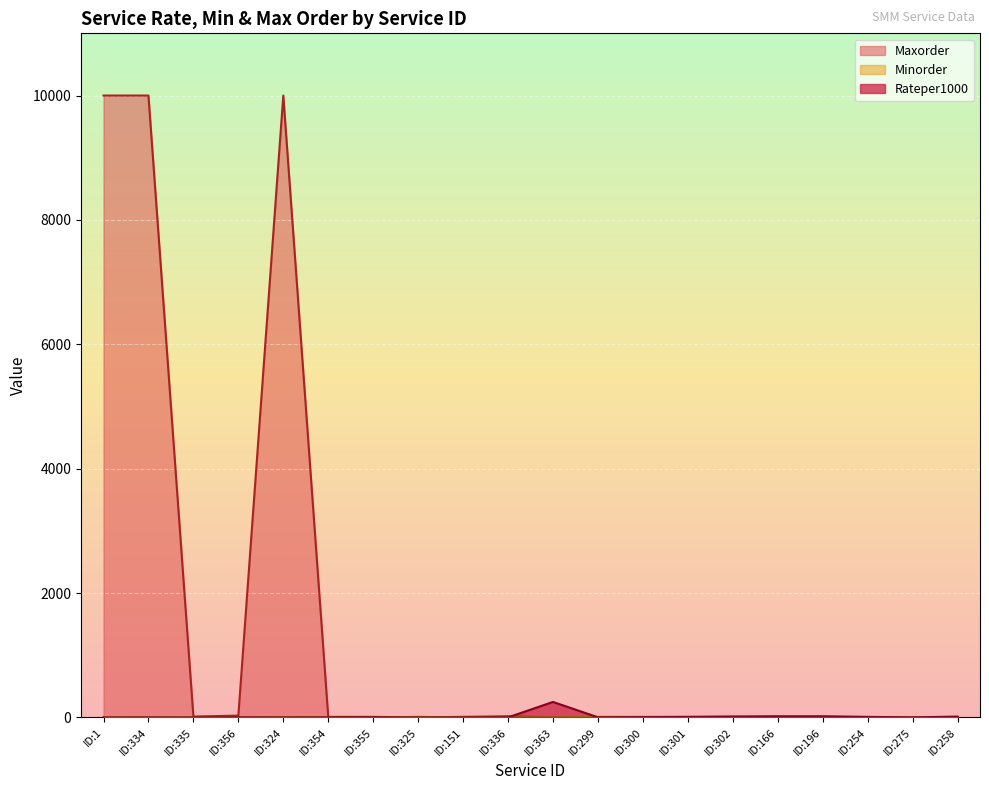

Which series has the largest total across all categories?

Maxorder